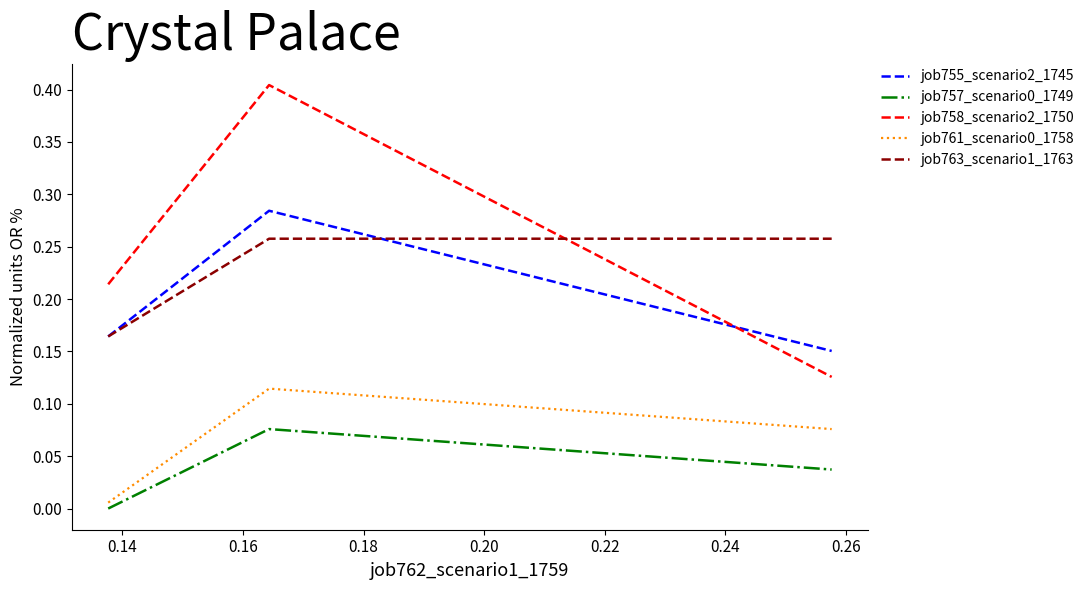

What is the greatest value displayed?

0.4